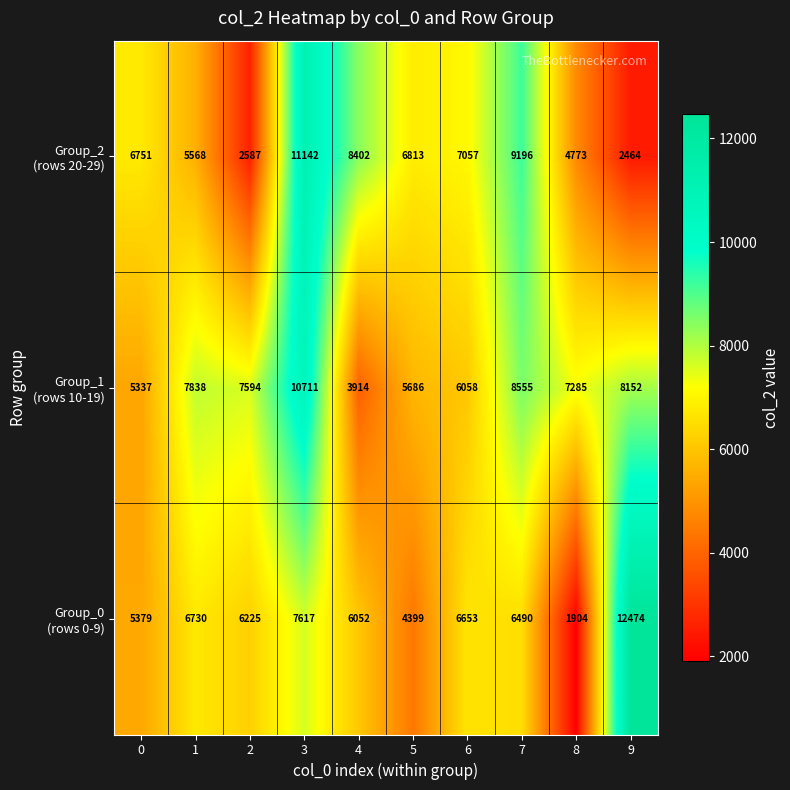

What is the smallest value displayed?

1904